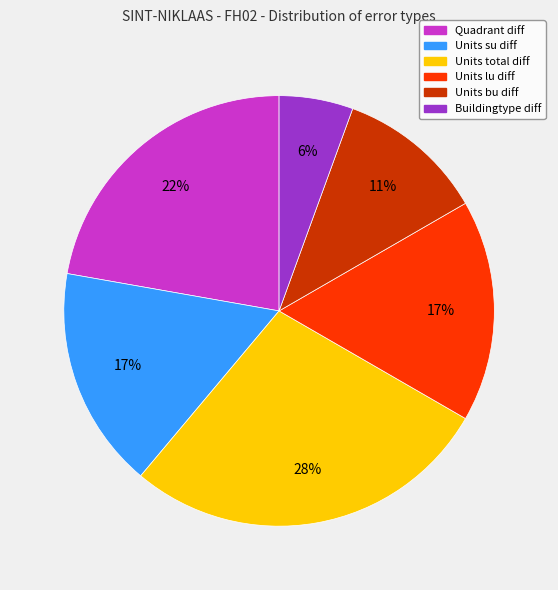

Which slice is the largest?

Units total diff